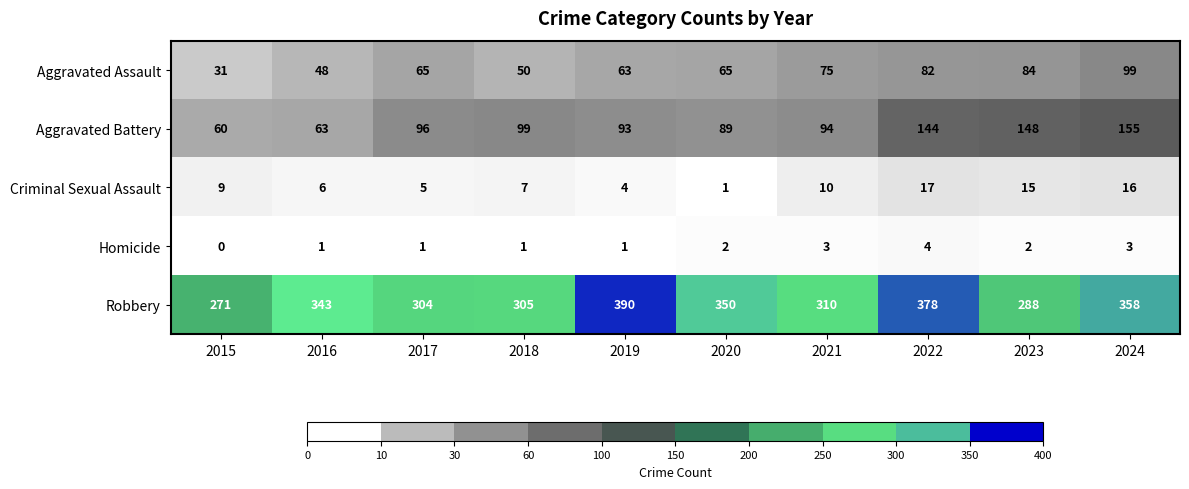

Which category has the lowest value in the Criminal Sexual Assault series?

2020